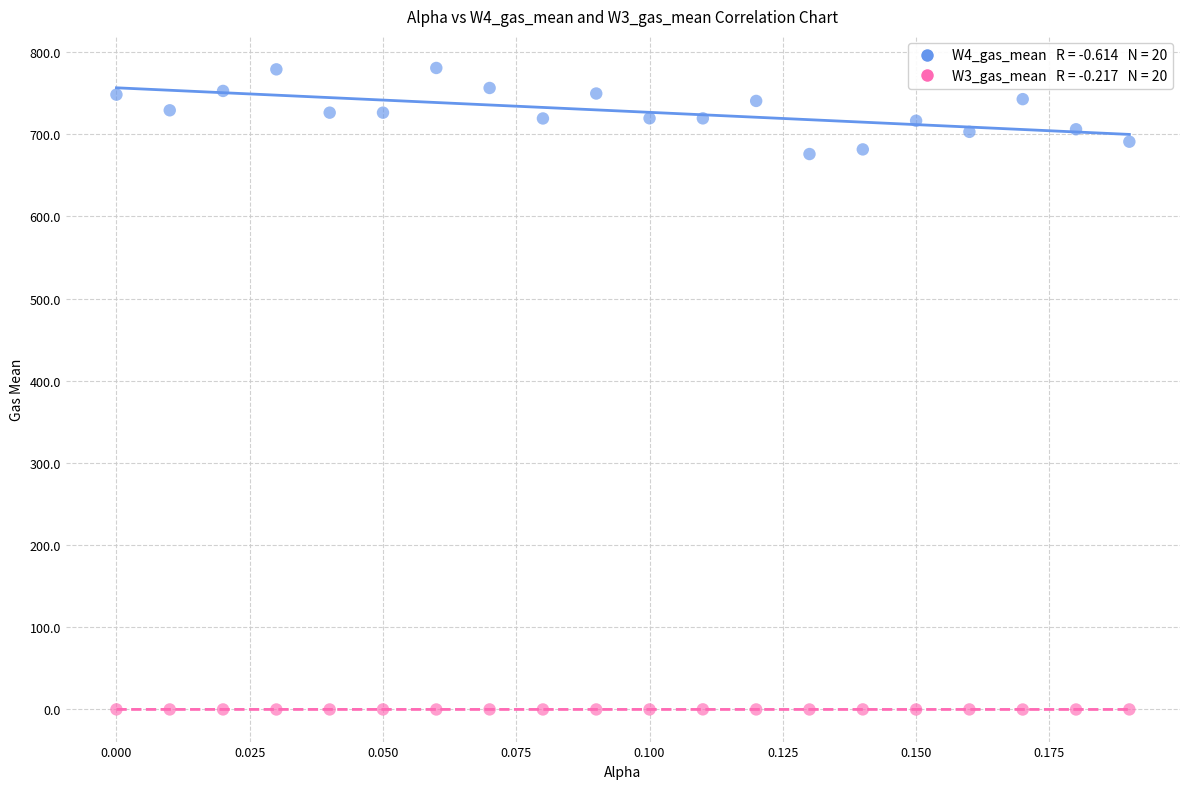

Across all data points, what is the range of Y values (max minus min)?

780.9